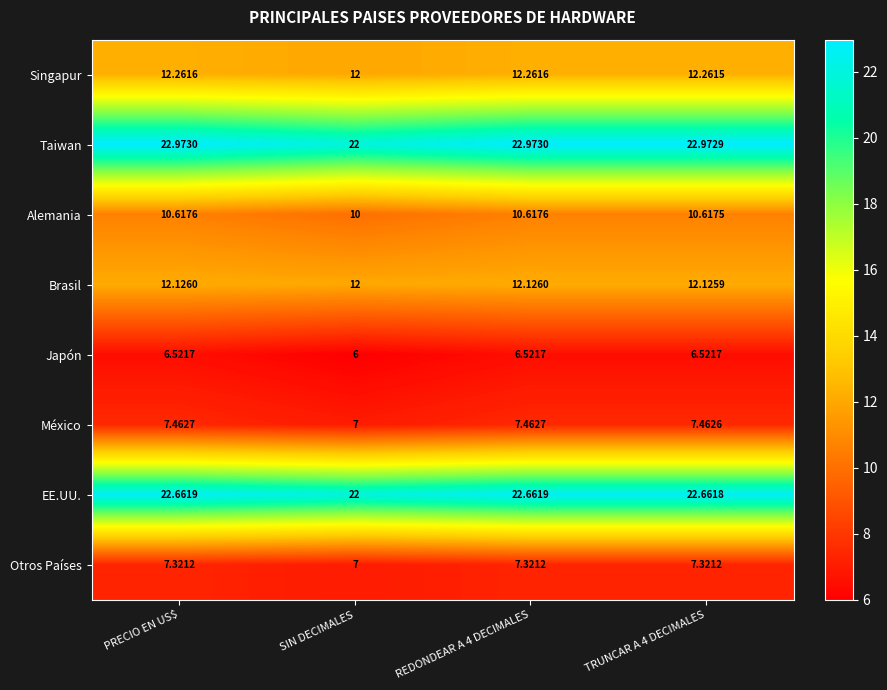

At REDONDEAR A 4 DECIMALES, list the series in order from largest to smallest.

Taiwan, EE.UU., Singapur, Brasil, Alemania, México, Otros Países, Japón